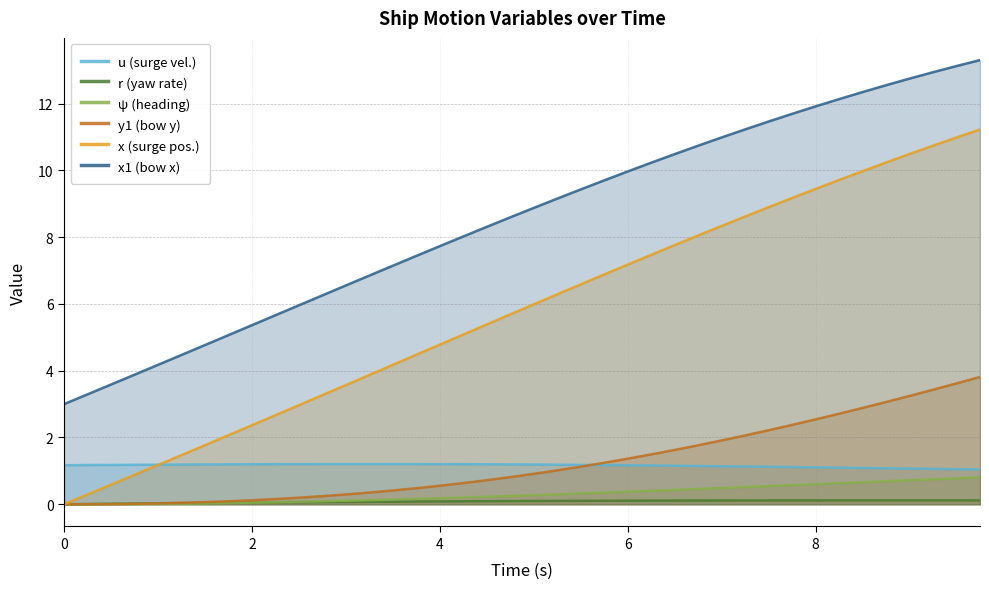

Which series has the largest range (max minus min)?

x (surge pos.)